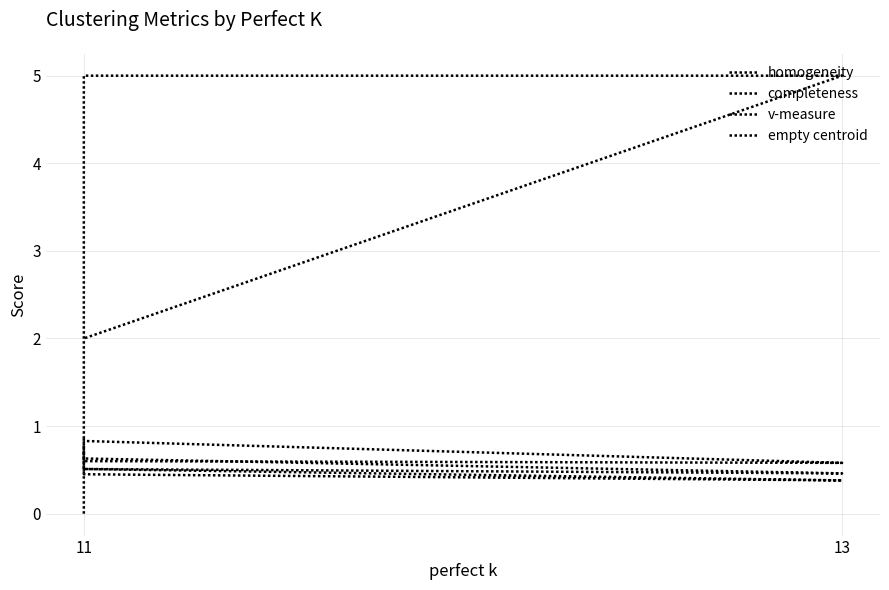

In completeness, how many points are lower than both neighbors (excluding endpoints)?

1